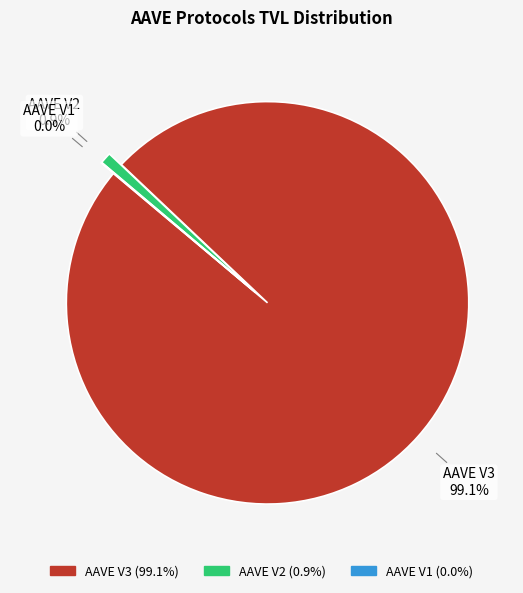

Is it true that AAVE V2 is 11% of the pie?

False